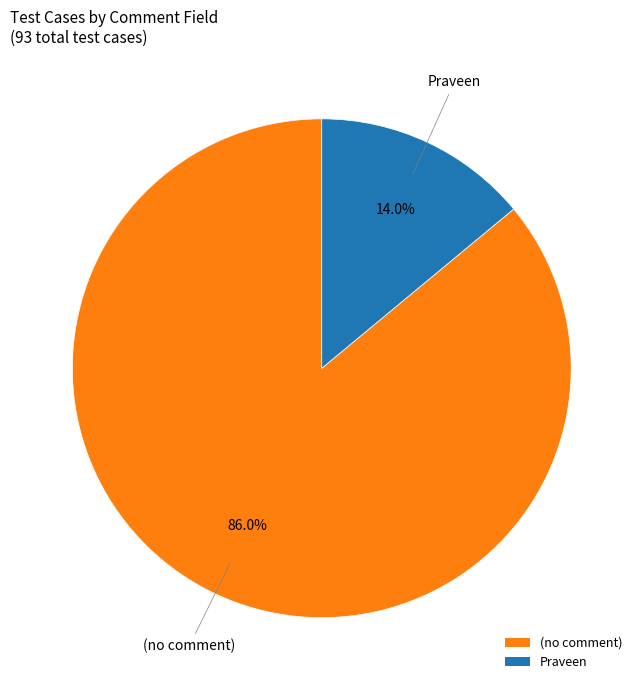

Count the number of slices in the pie.

2